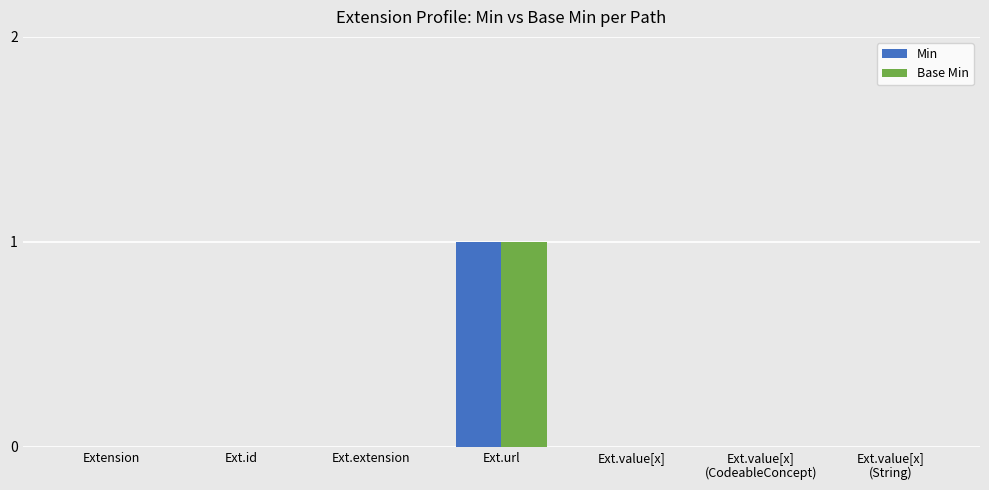

Which category has the highest value in the Base Min series?

Ext.url